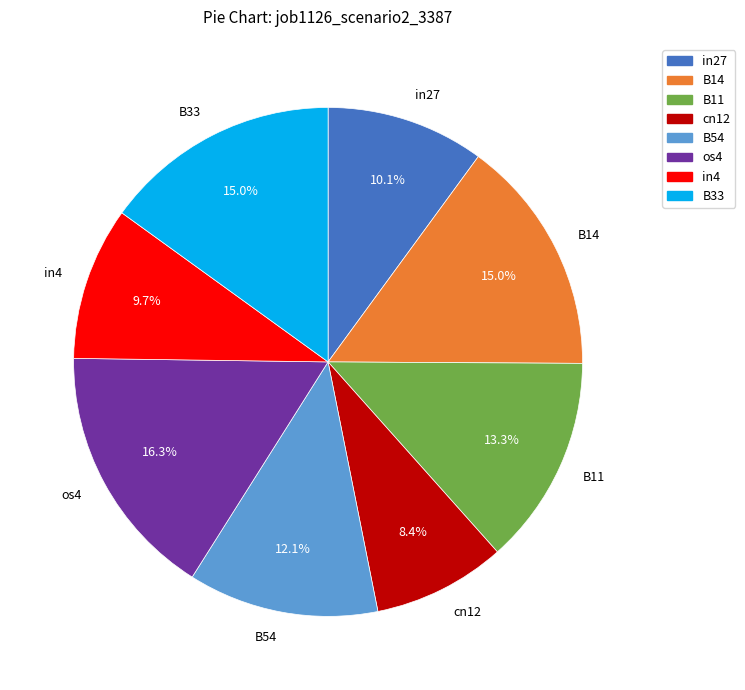

How many segments does this pie chart have?

8